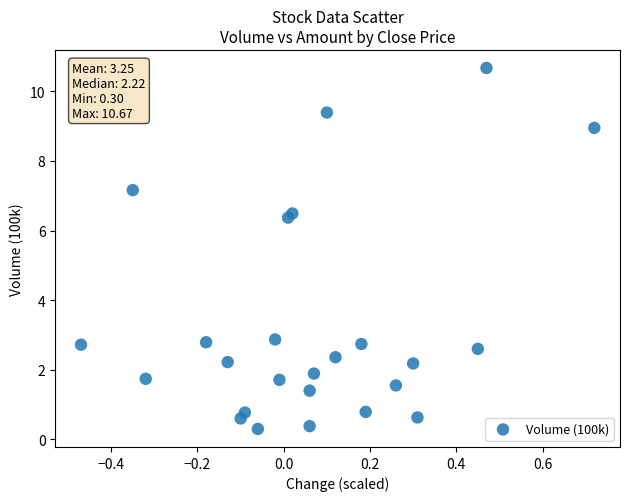

What Y value in the scatter plot is closest to 5?

6.4